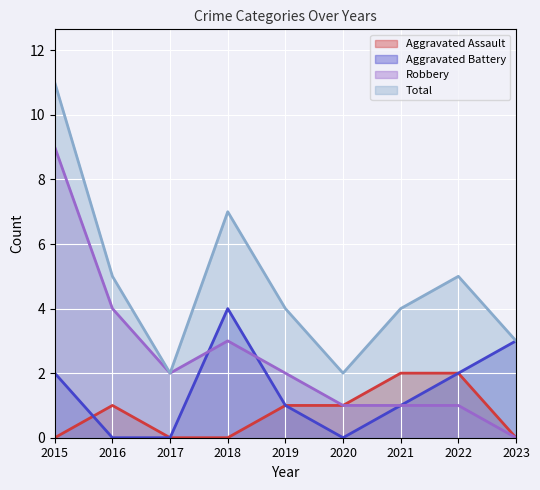

Where does the Total series first go above 4?

2015